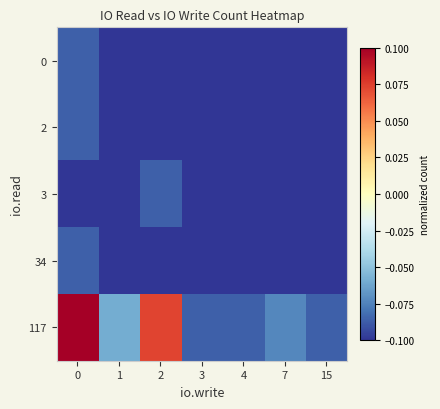

Between 0 and 2, which series saw the biggest shift?

117